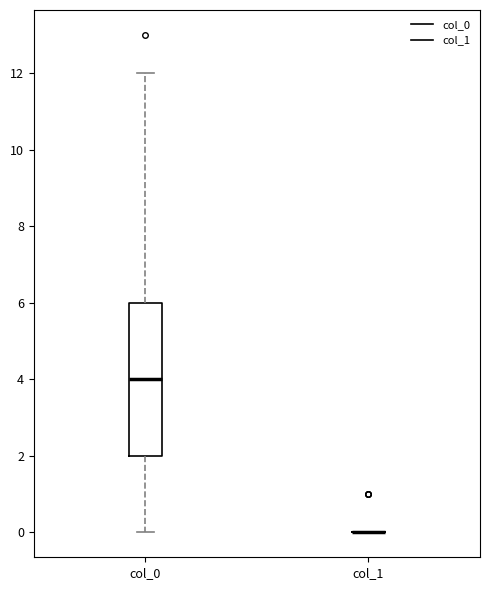

Reading left to right, read every box against the y-axis: the position of its median line, the range the box covers, and the ends of its whiskers. The values are not printed on the chart, so give them approximately, as read against the axis.

col_0: median 4, box 2 to 6, whiskers 0 to 12
col_1: box collapsed to a line at 0, whiskers 0 to 0